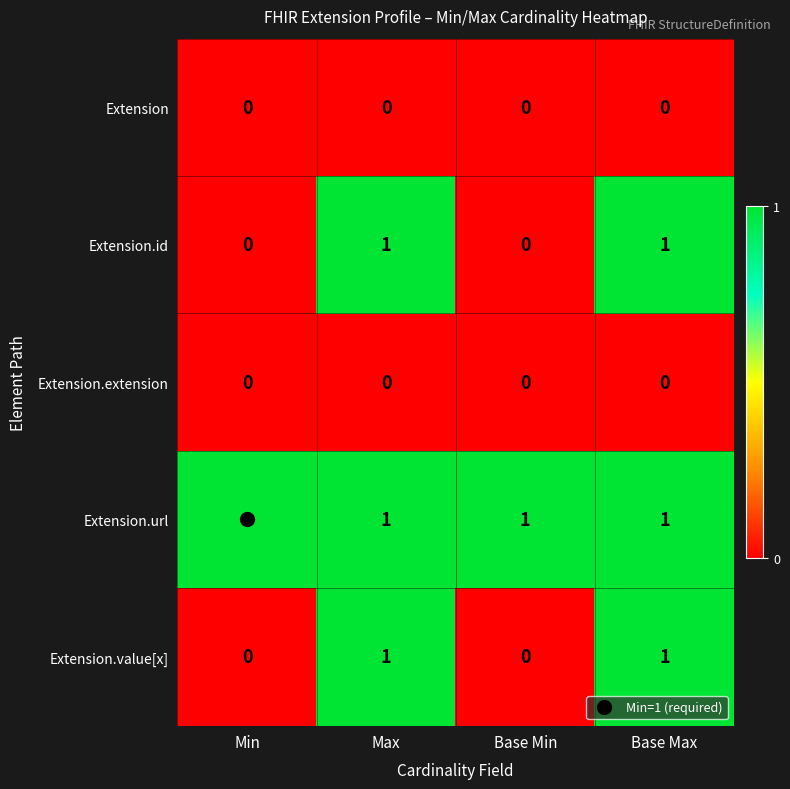

Is it true that Extension.extension equals 0 at Min?

True